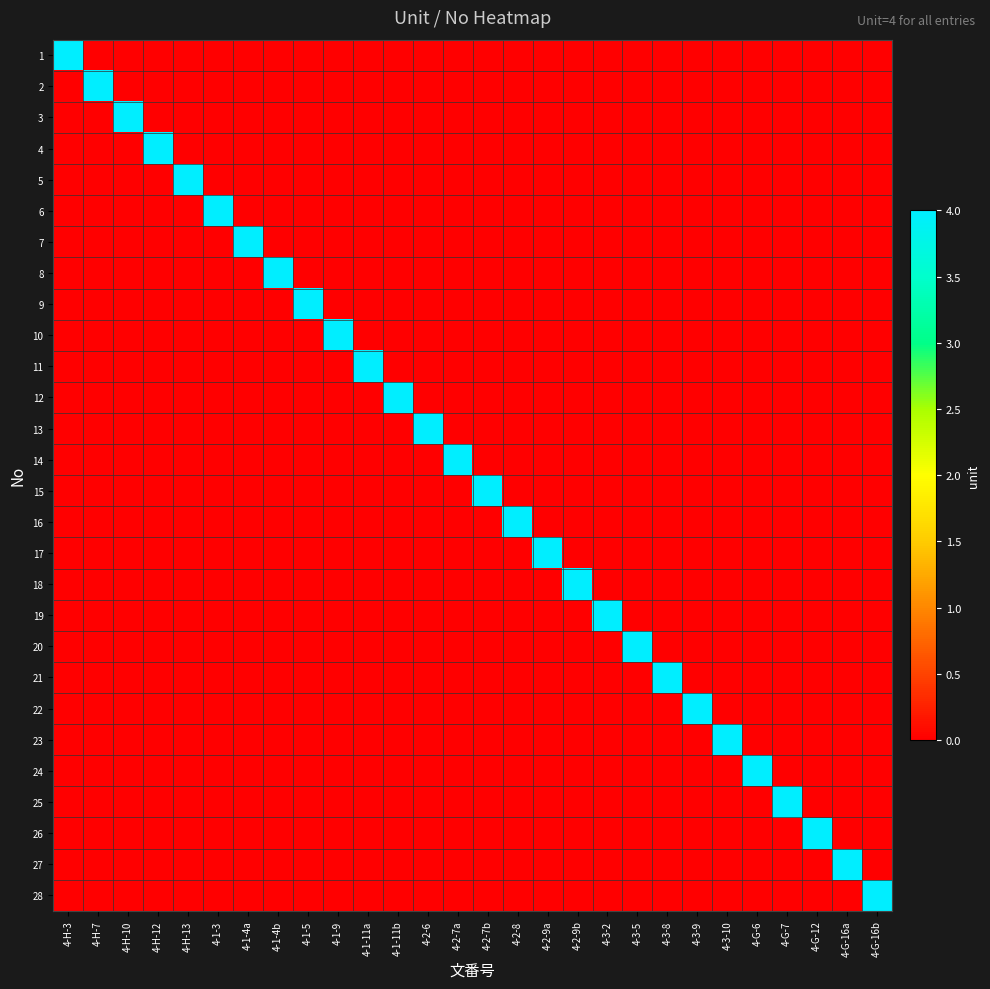

How many distinct data groups are displayed?

28